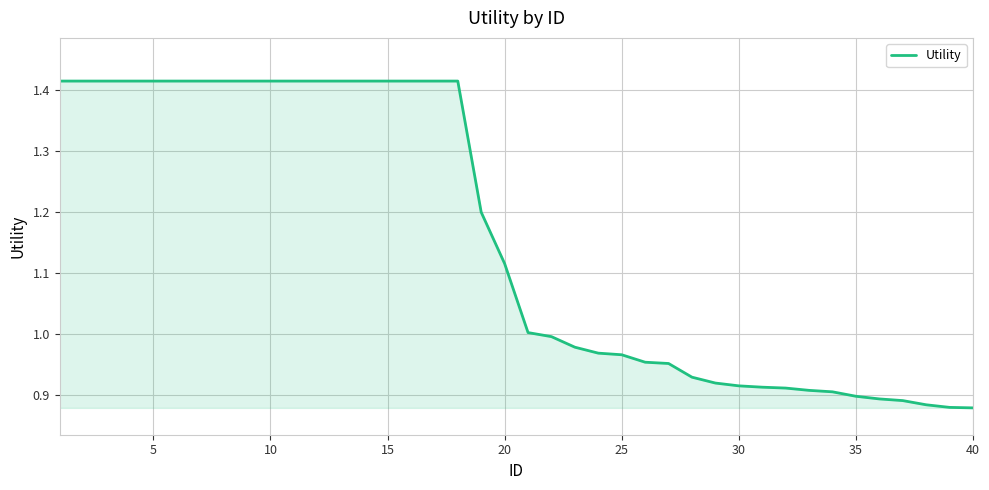

What is the greatest value displayed?

1.4